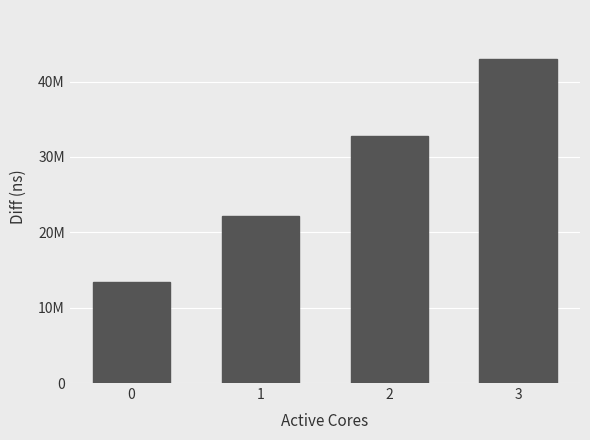

Are the bars horizontal?

No